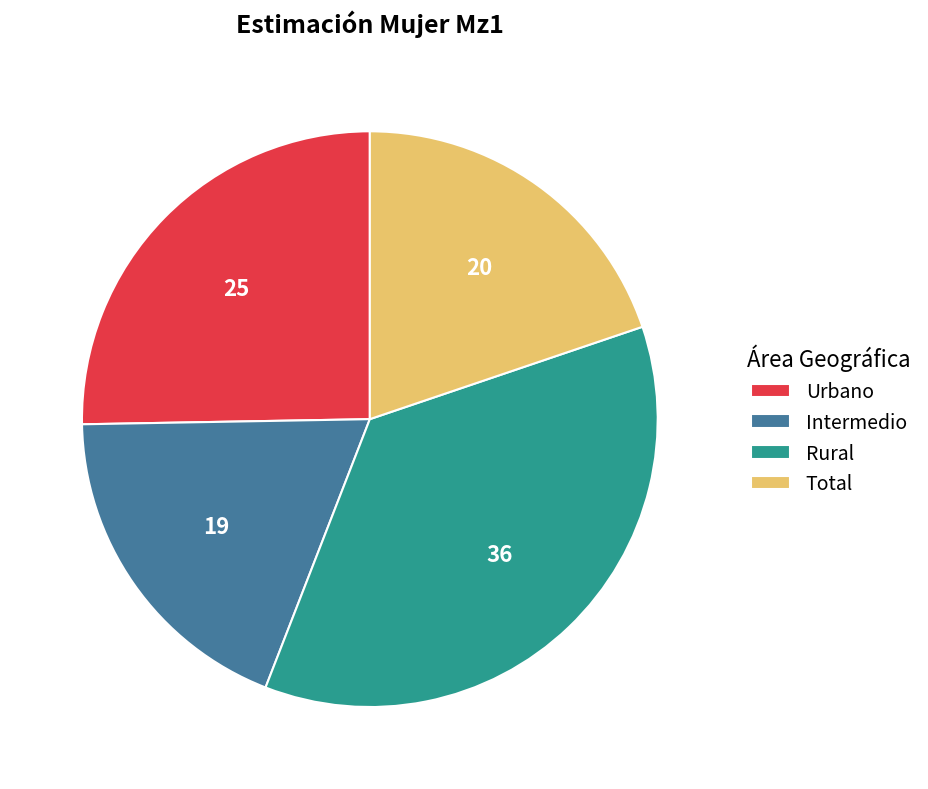

Combined, do Intermedio and Rural account for over 50%?

Yes